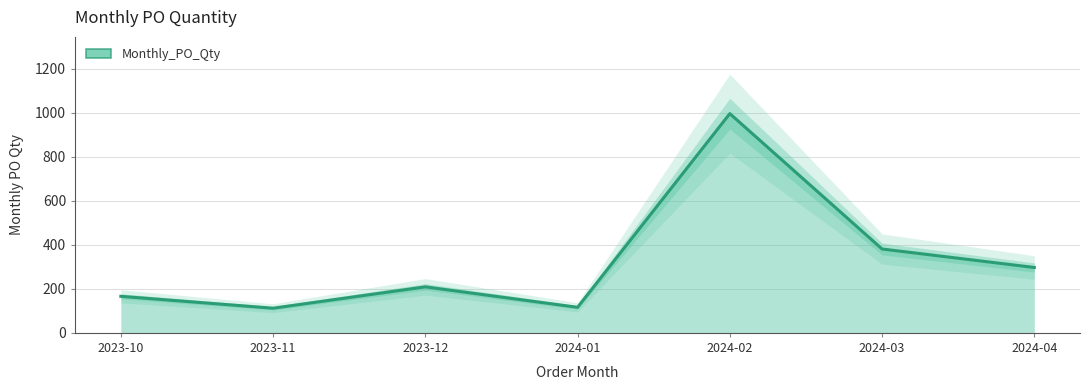

How many lines are shown in the chart?

1